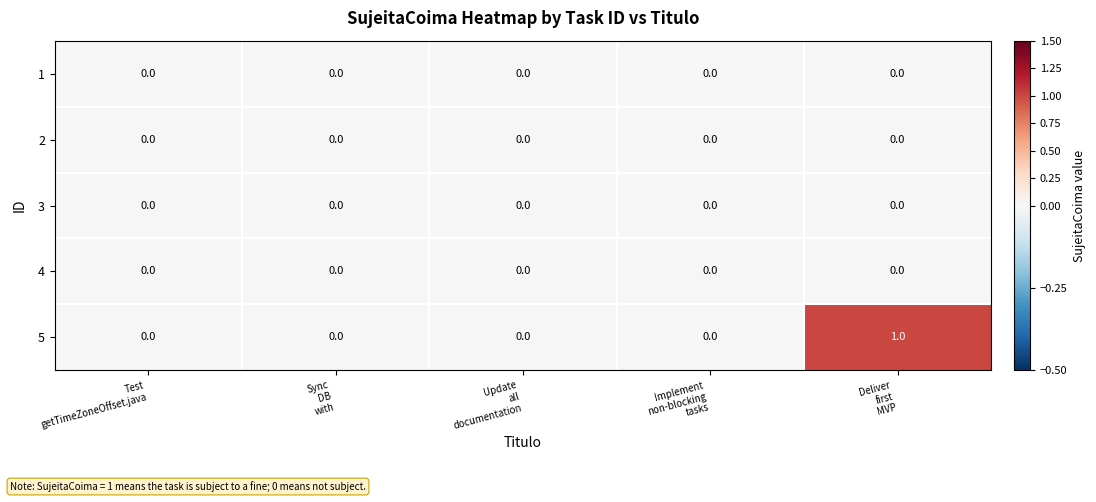

Which series has the largest total across all categories?

5